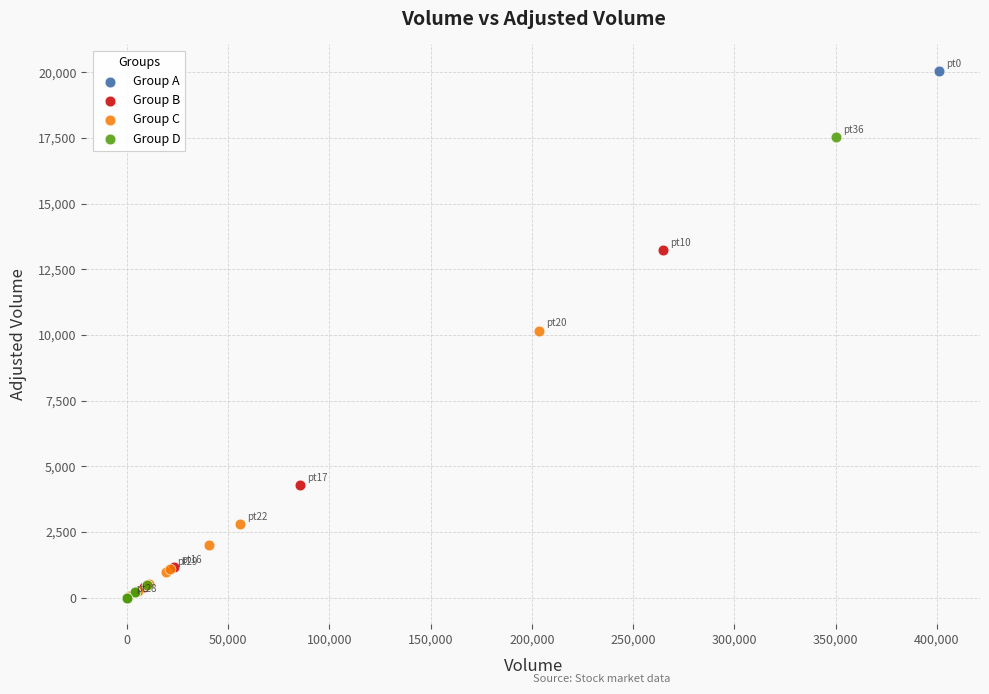

Which series contains the highest Y value?

Group A